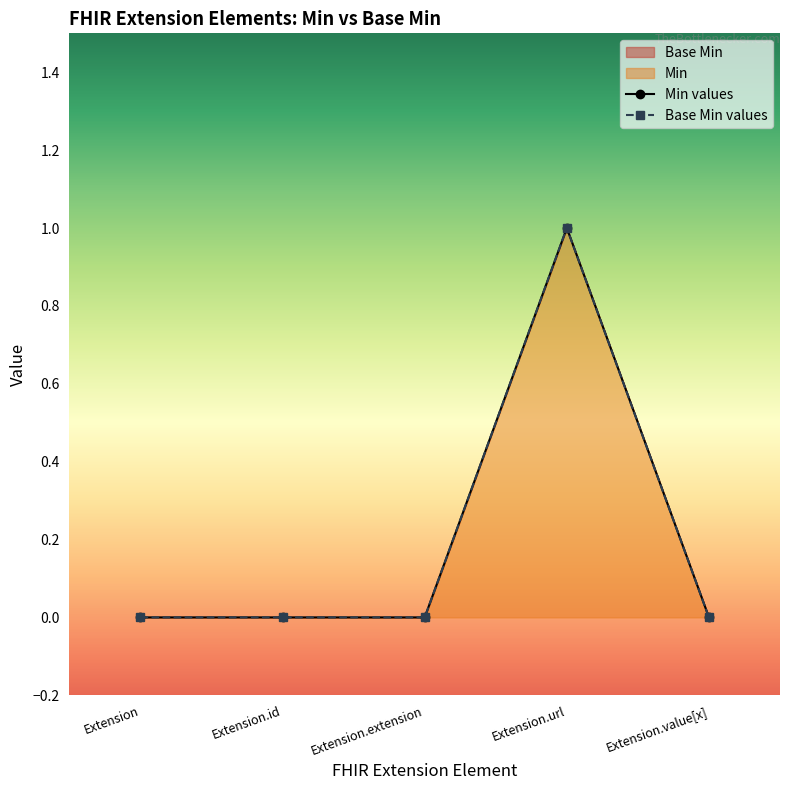

How many interior local peaks (higher than both neighbors) does the data have?

1